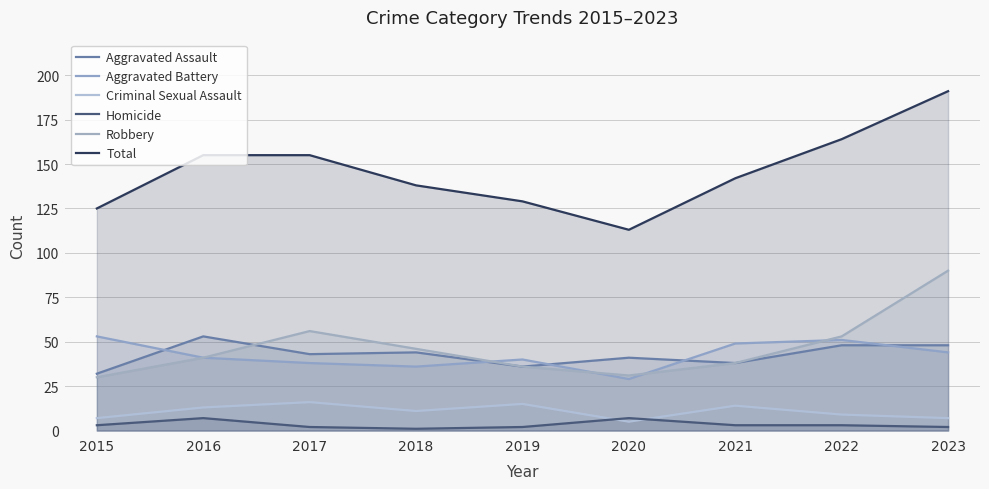

Reading left to right, what are all the values shown in this chart?

Aggravated Assault: 2015=32	2016=53	2017=43	2018=44	2019=36	2020=41	2021=38	2022=48	2023=48
Aggravated Battery: 2015=53	2016=41	2017=38	2018=36	2019=40	2020=29	2021=49	2022=51	2023=44
Criminal Sexual Assault: 2015=7	2016=13	2017=16	2018=11	2019=15	2020=5	2021=14	2022=9	2023=7
Homicide: 2015=3	2016=7	2017=2	2018=1	2019=2	2020=7	2021=3	2022=3	2023=2
Robbery: 2015=30	2016=41	2017=56	2018=46	2019=36	2020=31	2021=38	2022=53	2023=90
Total: 2015=125	2016=155	2017=155	2018=138	2019=129	2020=113	2021=142	2022=164	2023=191